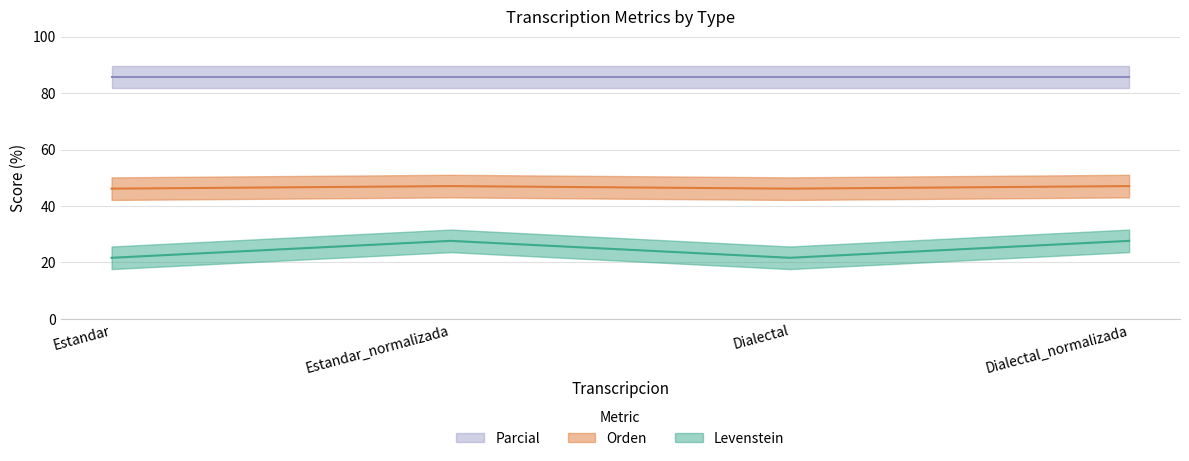

Which series has the widest spread of values?

Orden